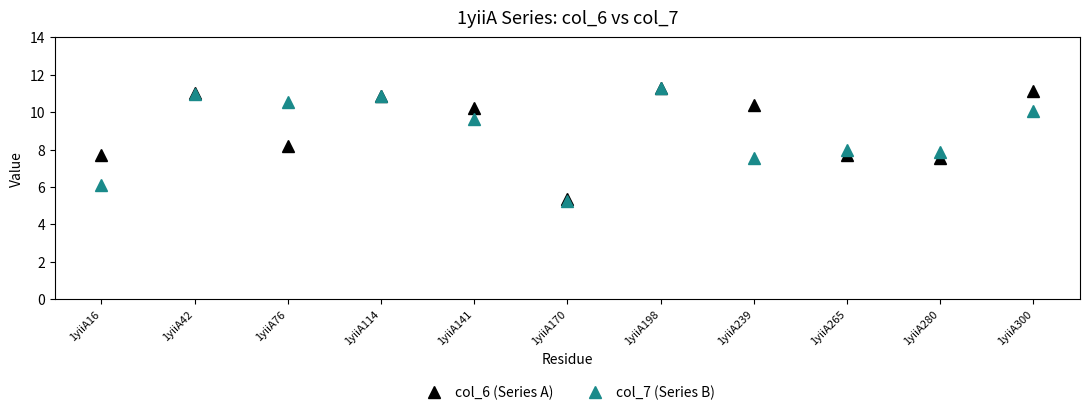

Reading right to left, what are all the values shown in this chart?

col_6 (Series A): 1yiiA300=11.1	1yiiA280=7.5	1yiiA265=7.7	1yiiA239=10.4	1yiiA198=11.3	1yiiA170=5.4	1yiiA141=10.2	1yiiA114=10.9	1yiiA76=8.2	1yiiA42=11.0	1yiiA16=7.7
col_7 (Series B): 1yiiA300=10.1	1yiiA280=7.8	1yiiA265=8.0	1yiiA239=7.6	1yiiA198=11.3	1yiiA170=5.3	1yiiA141=9.6	1yiiA114=10.8	1yiiA76=10.6	1yiiA42=11.0	1yiiA16=6.1